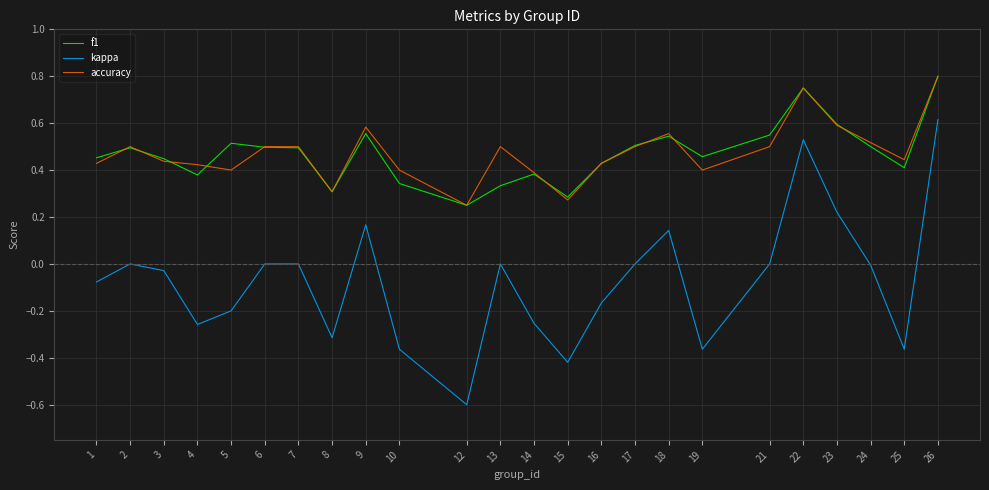

The kappa series shows 0.0 at 2. True or false?

True